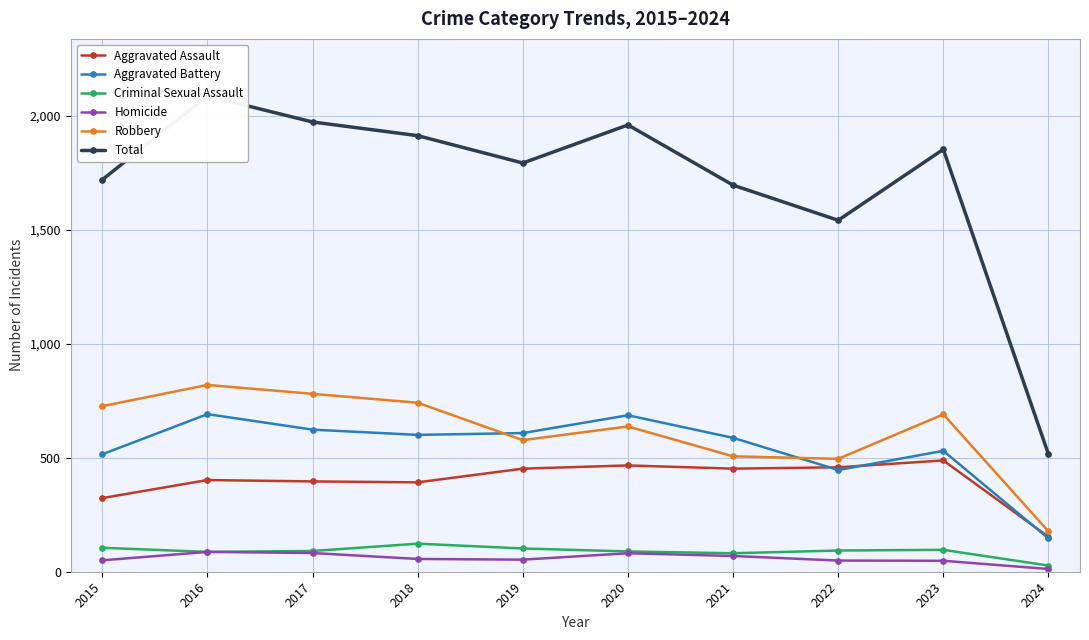

What is the difference between the maximum and second lowest values in the Aggravated Battery series?

245